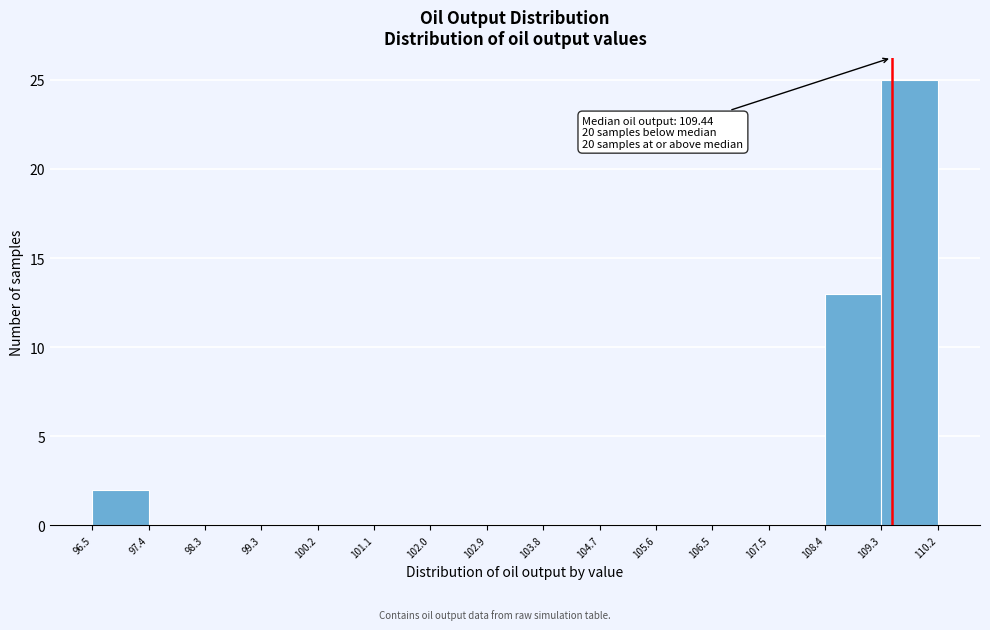

Which range on the x-axis has the tallest bar?

109.3 to 110.2